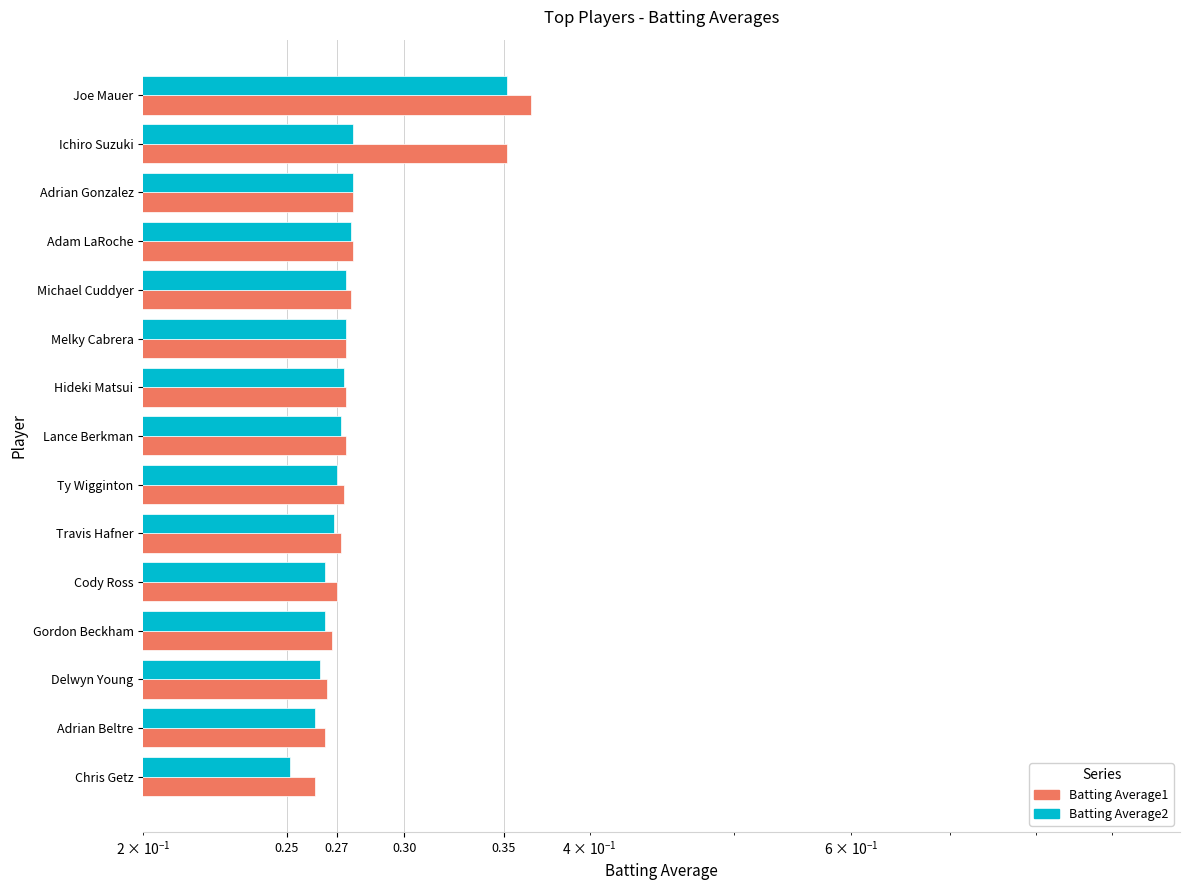

What is the value of the Batting Average1 bar at the 5th from the left?

0.3